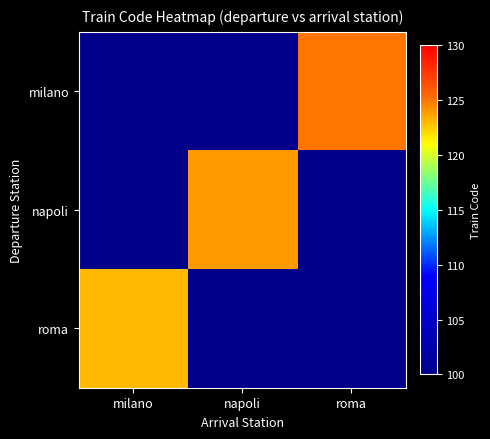

At how many categories does at least one series exceed 19?

3